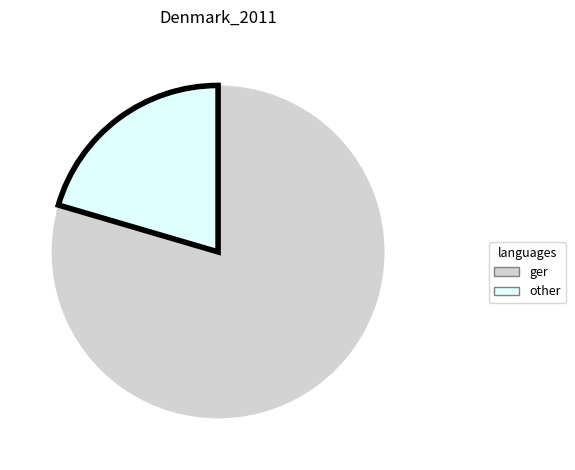

Count the number of slices in the pie.

2